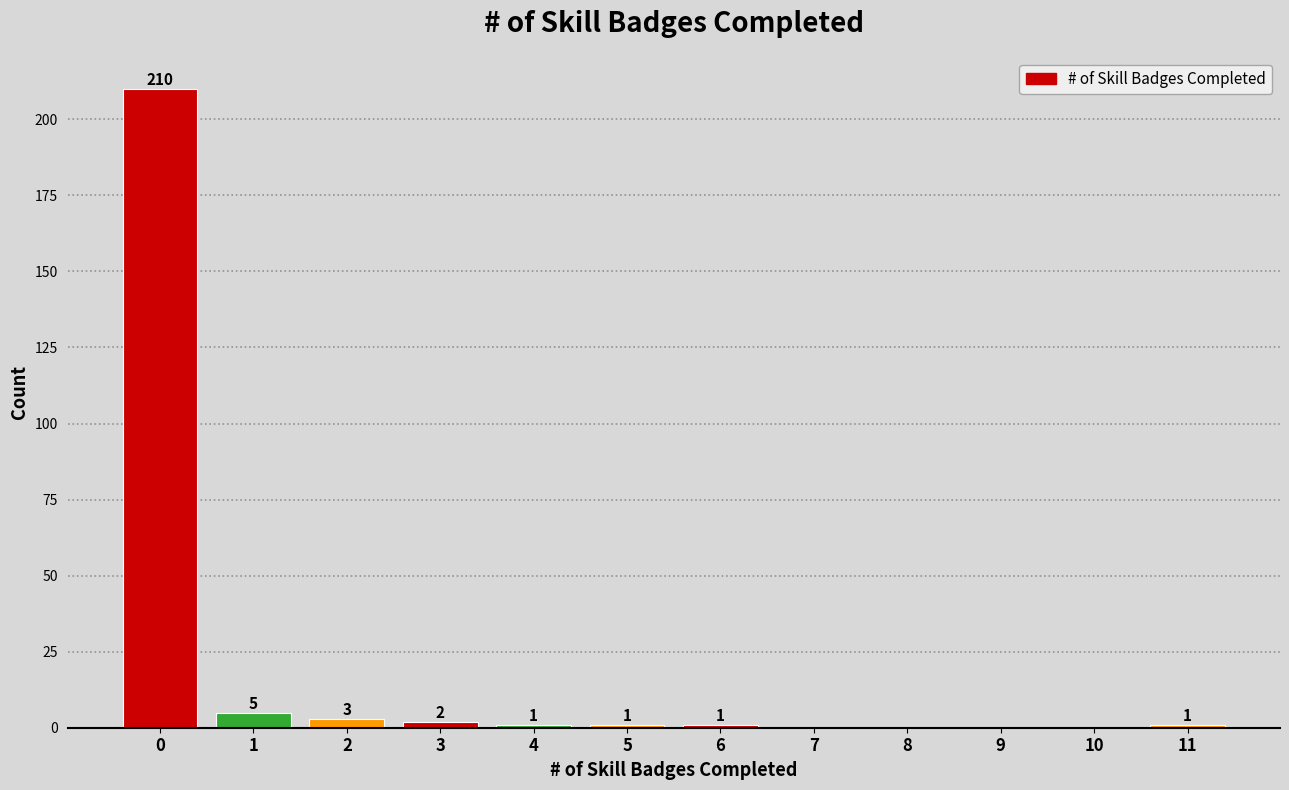

Which range on the x-axis has the tallest bar?

-0.5 to 0.5